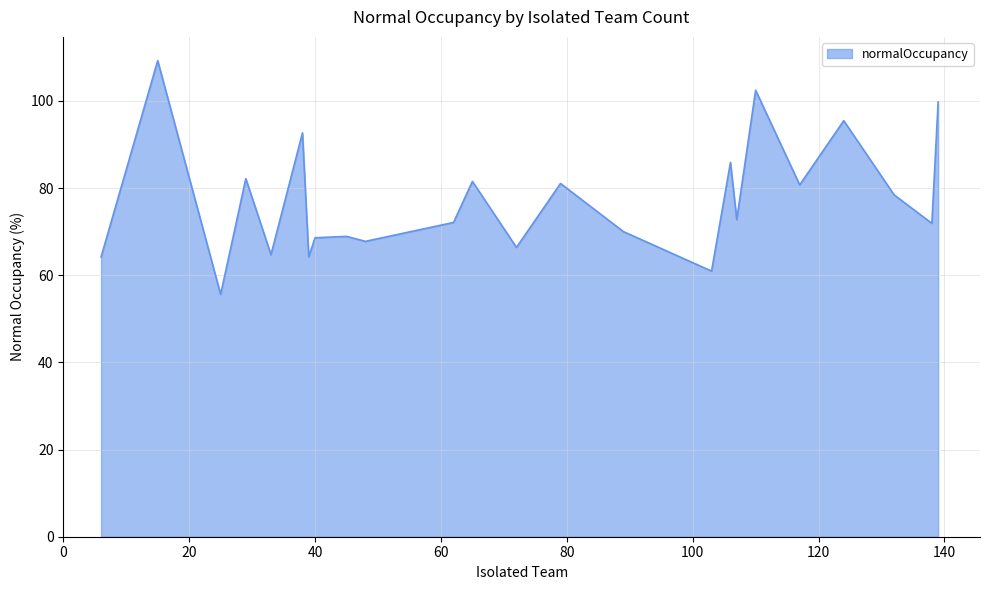

What is the difference between the maximum and minimum values?

53.6